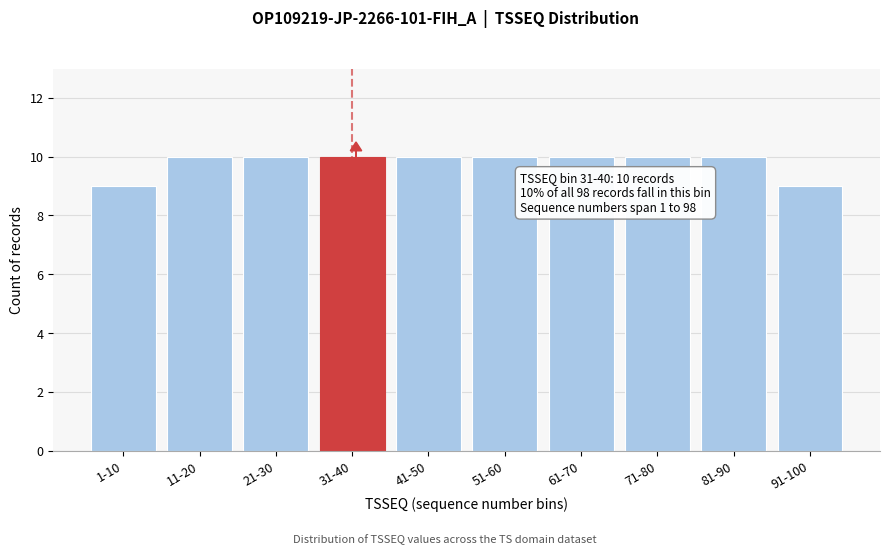

Reading right to left, what are all the values shown in this chart?

91-100=9	81-90=10	71-80=10	61-70=10	51-60=10	41-50=10	31-40=10	21-30=10	11-20=10	1-10=9